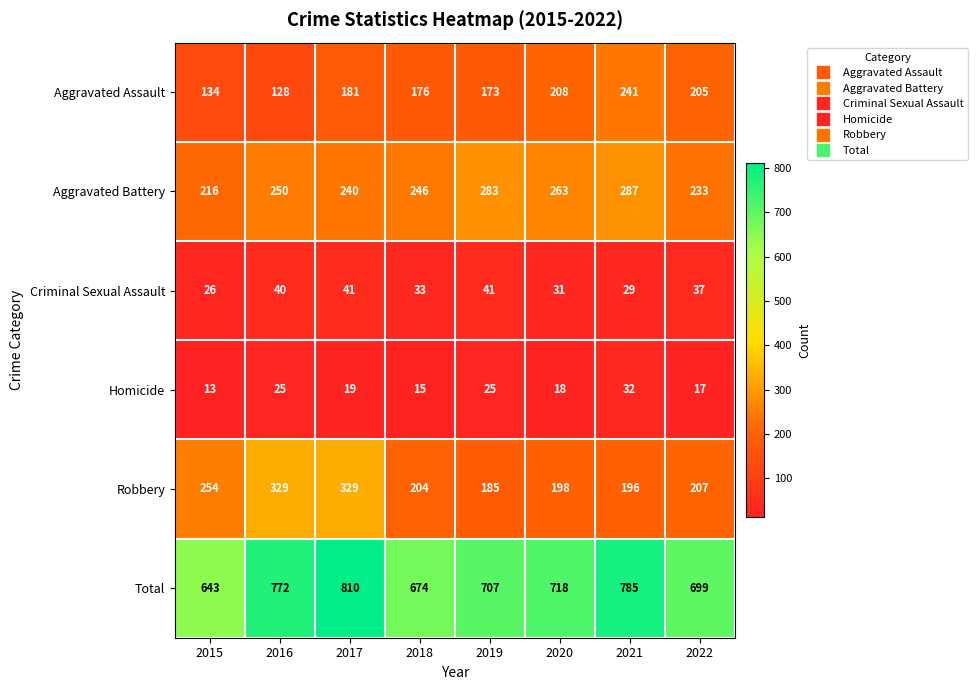

Where does the Criminal Sexual Assault series first go above 37?

2016